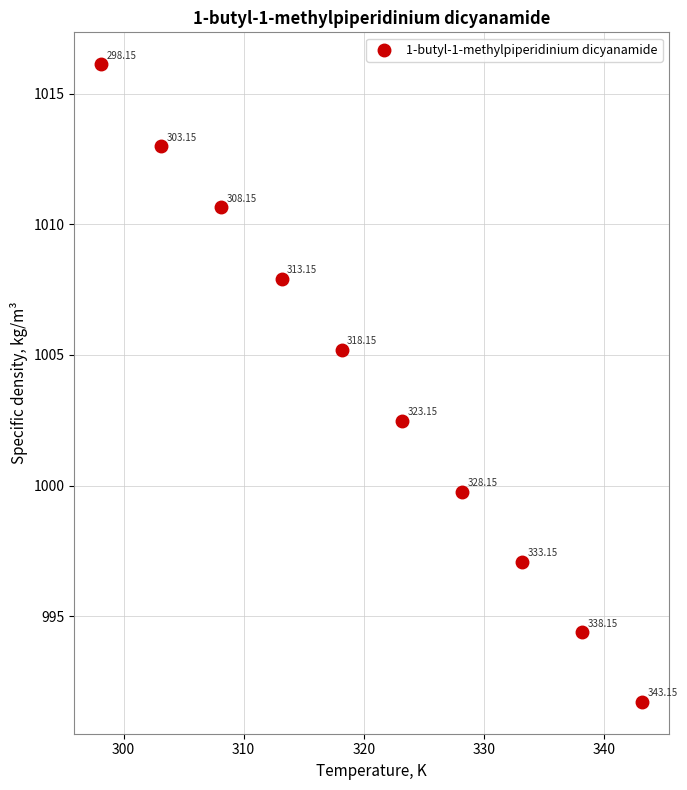

What is the range of X values (max minus min)?

45.0